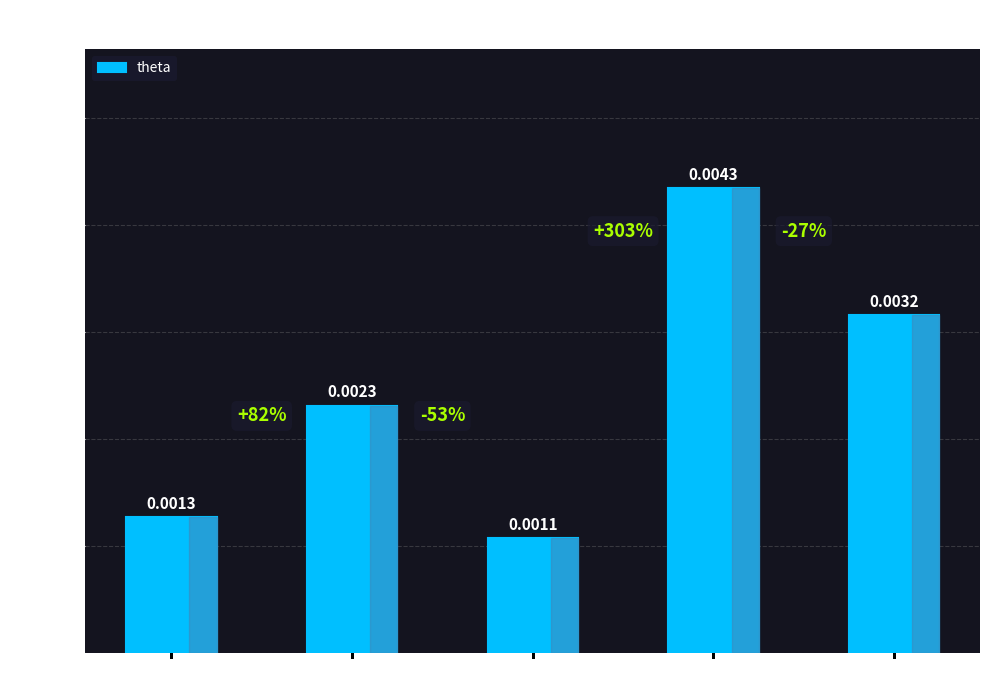

Which has a higher value, Al or Tr?

Al